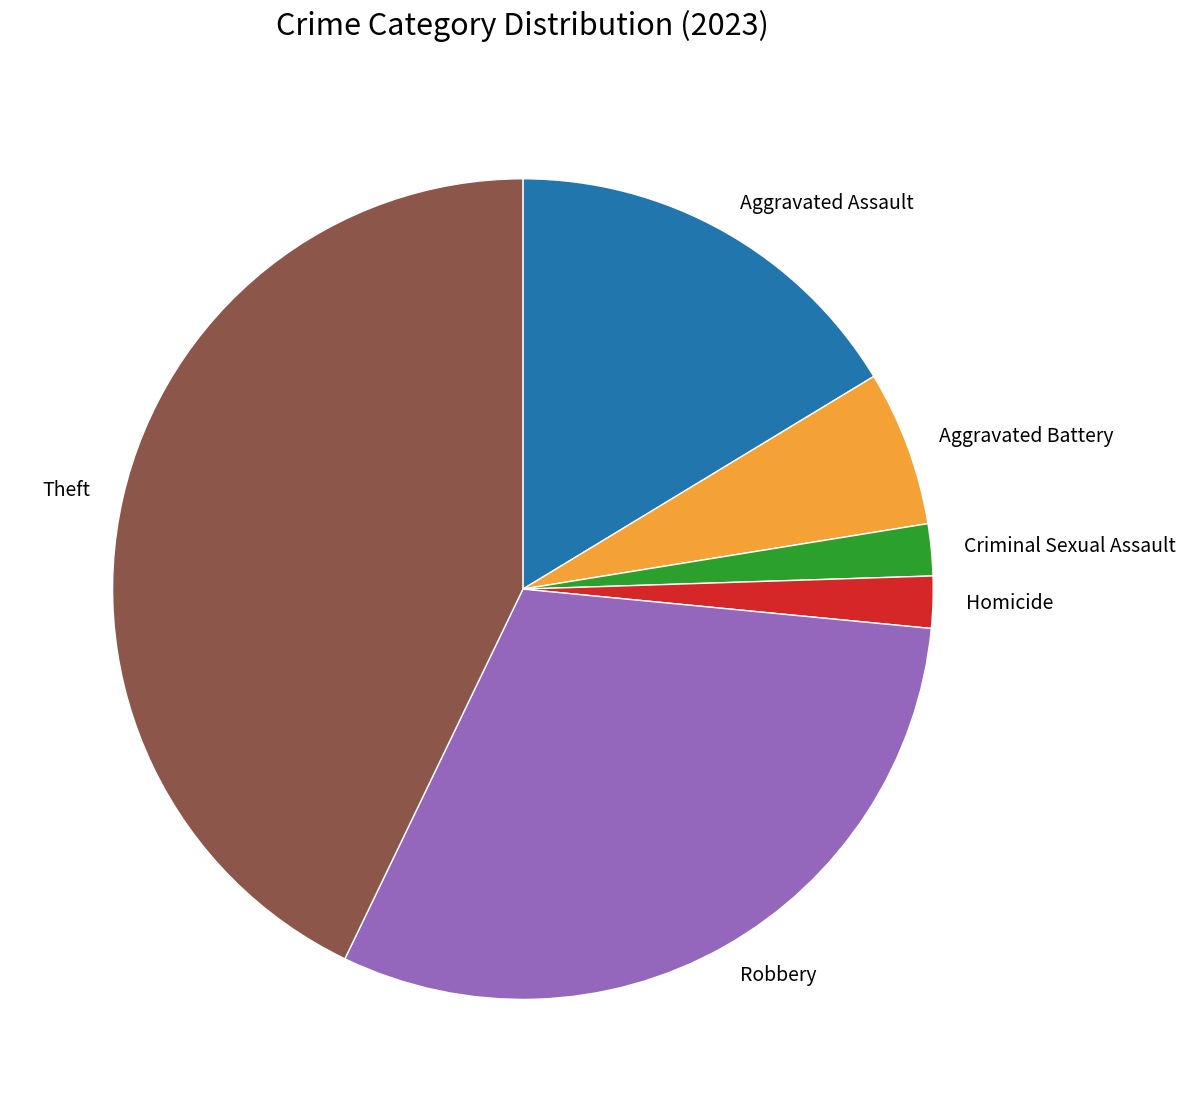

Does Aggravated Battery account for over 50% of the chart?

No